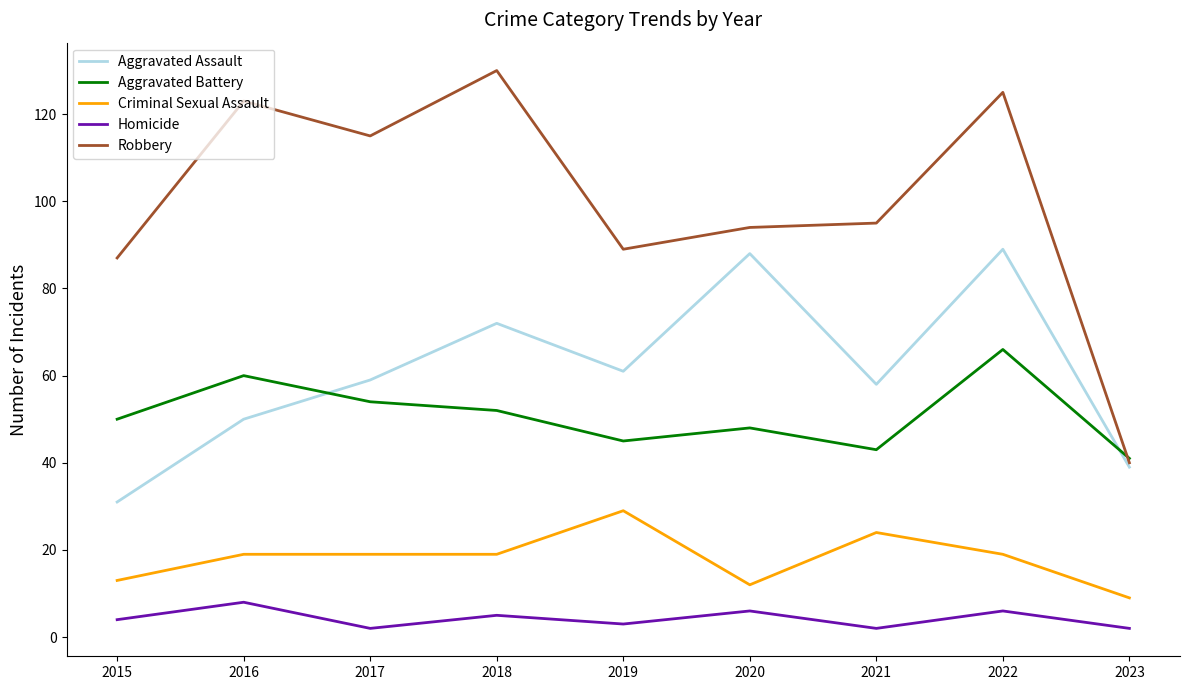

What is the spread (max minus min) of values at 2018?

125